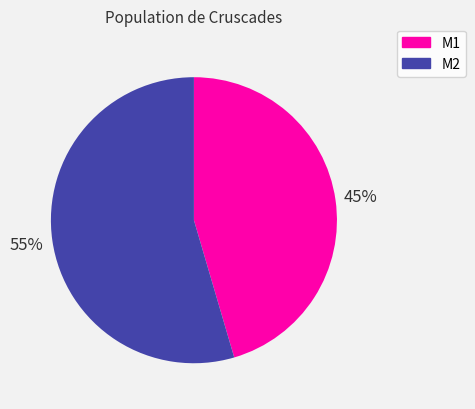

Is there a majority slice in this chart?

Yes